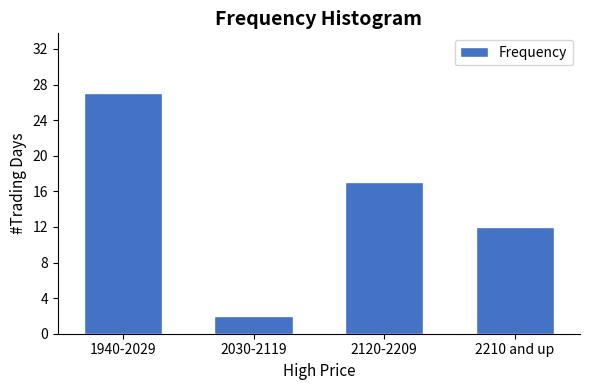

Reading left to right, what are all the values shown in this chart?

27	2	17	12